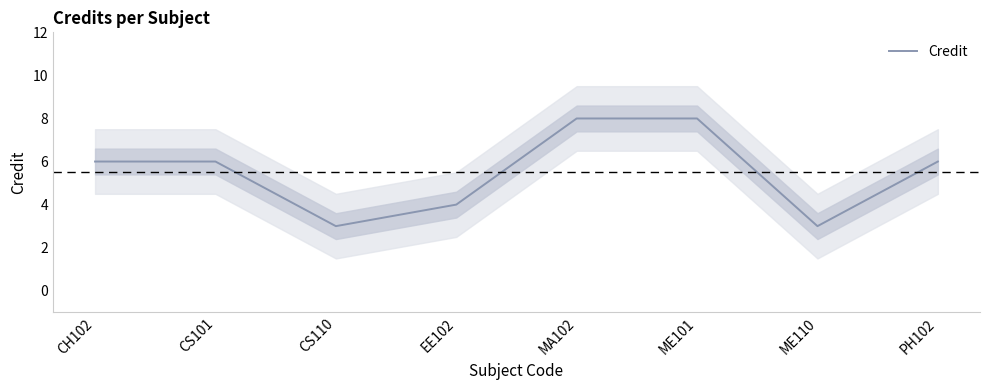

The value at ME110 is 3. True or false?

True